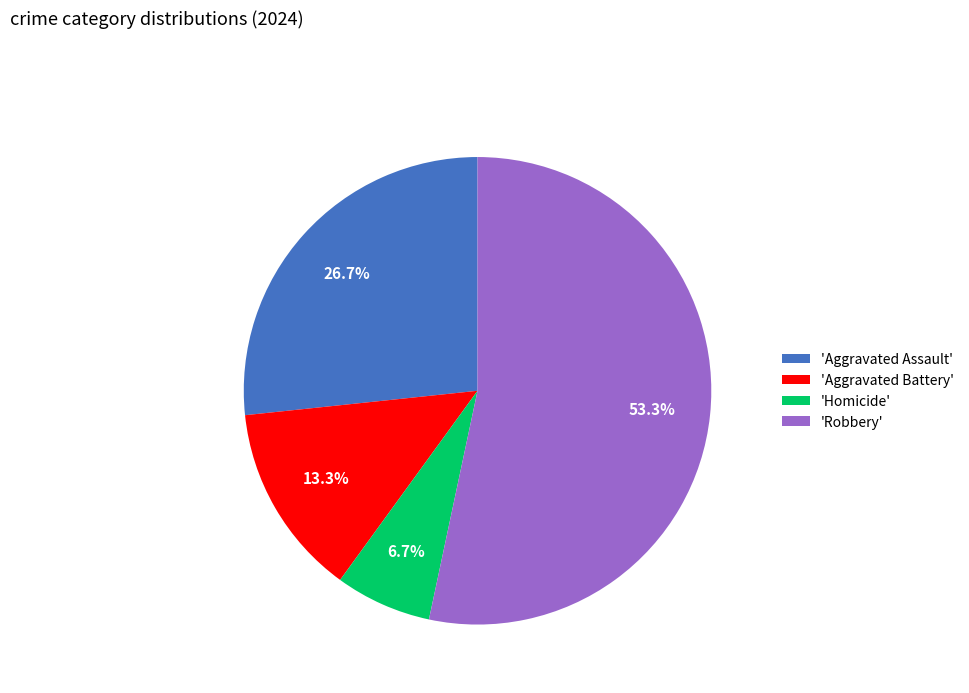

Rank the categories by value from highest to lowest.

'Robbery', 'Aggravated Assault', 'Aggravated Battery', 'Homicide'